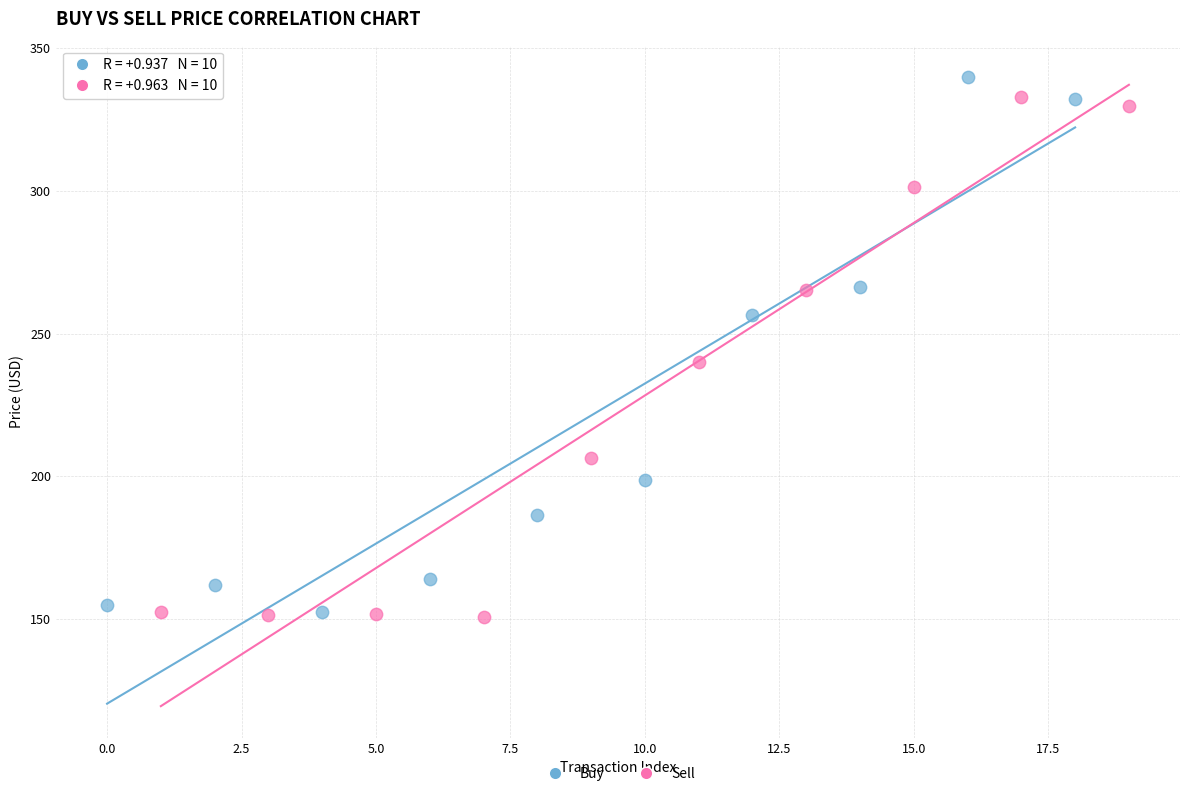

Which series contains the highest Y value?

Buy